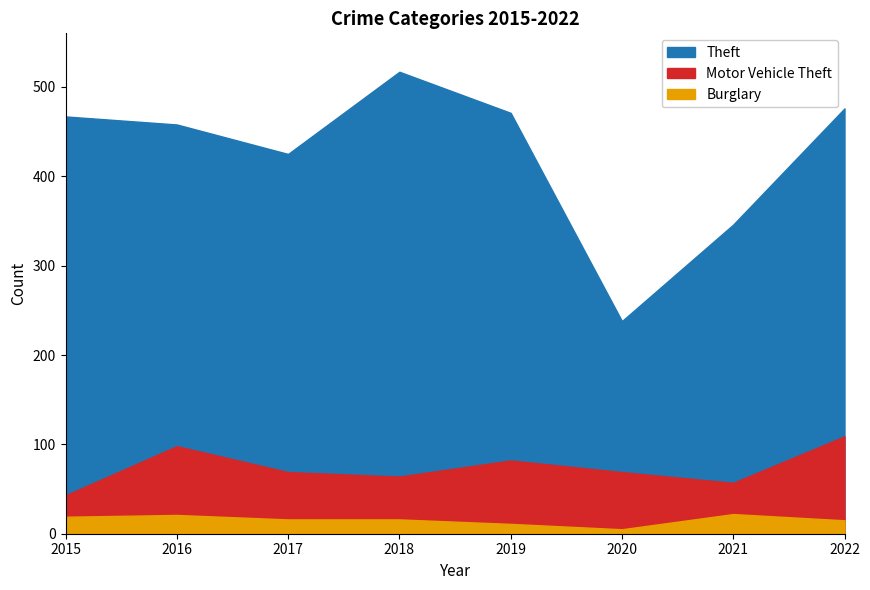

True or false: Burglary and Theft cross at least once.

False